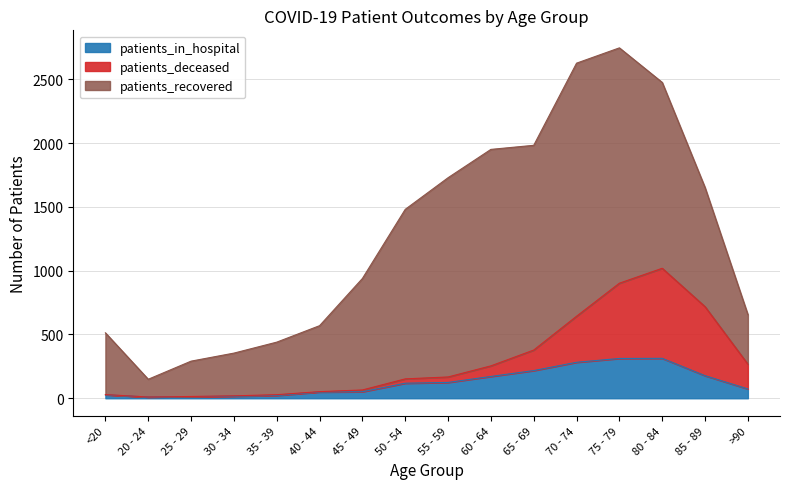

What is the difference between the second highest and second lowest values in the patients_in_hospital series?

299